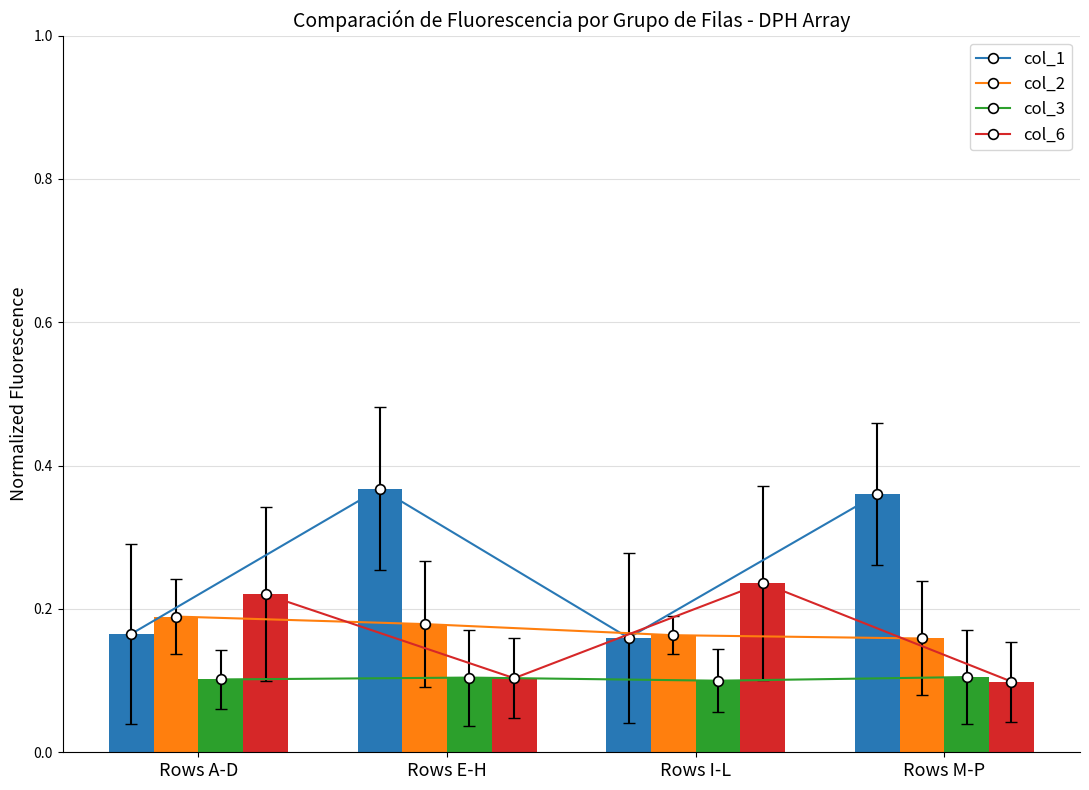

Which series has the largest total across all categories?

col_1